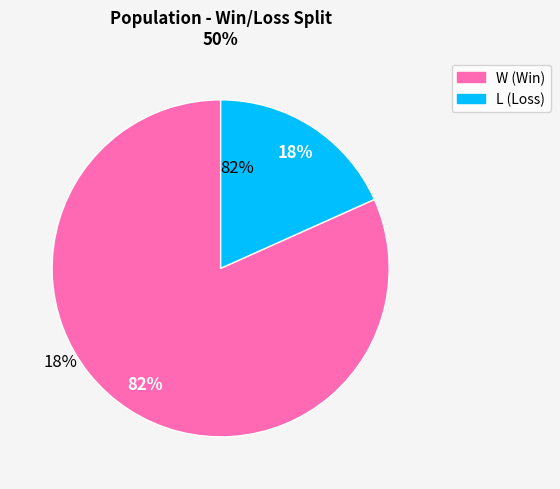

Is there any slice that represents more than half of the pie?

Yes